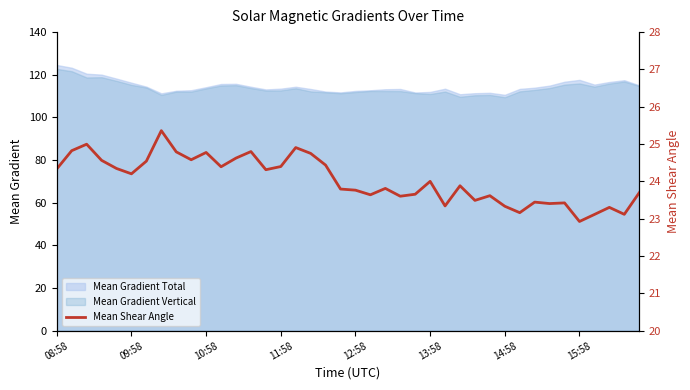

What is the average value?

24.0